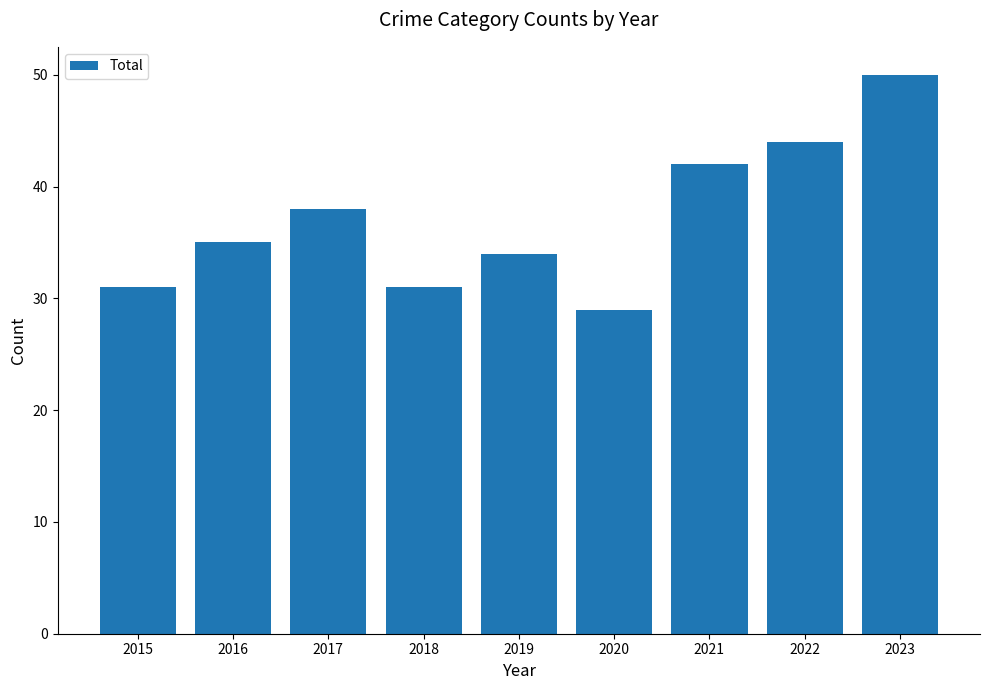

What is the value of the 6th bar from the left?

29